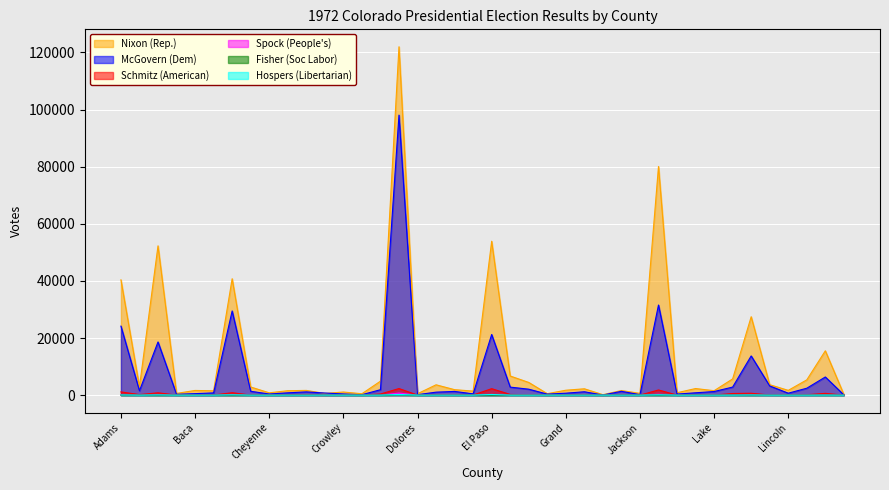

At how many categories does at least one series exceed 11770?

8